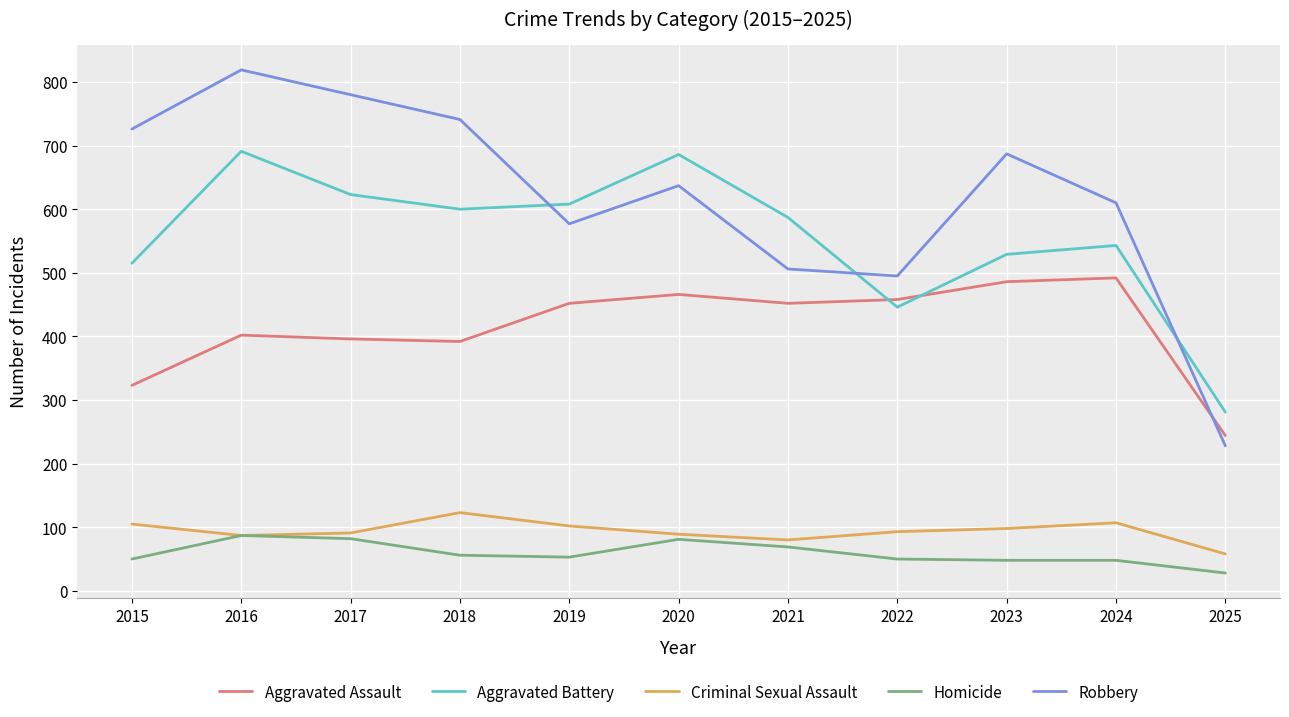

Which series has the largest total across all categories?

Robbery